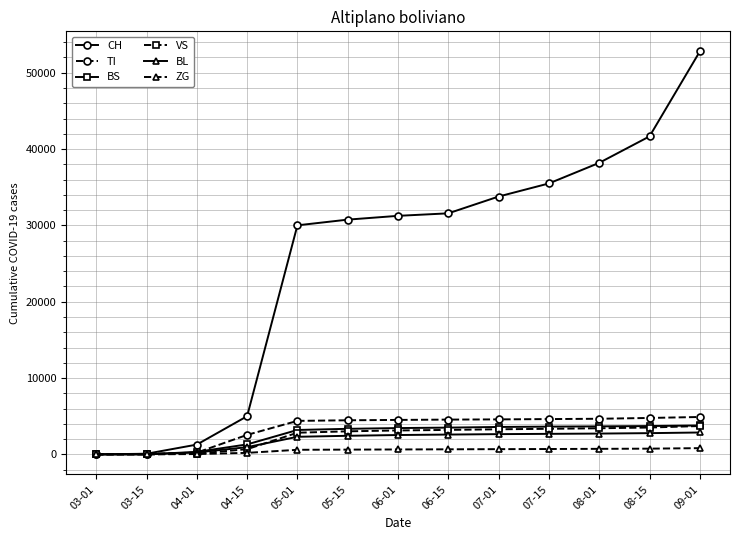

Which series changed the most between 04-15 and 07-15?

CH